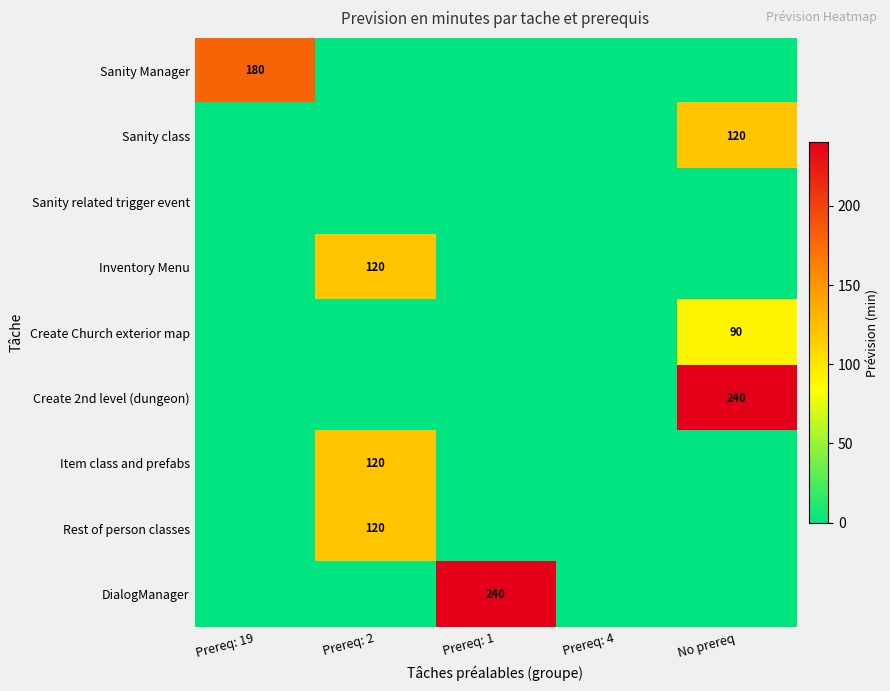

Which series has the largest total across all categories?

Create 2nd level (dungeon)